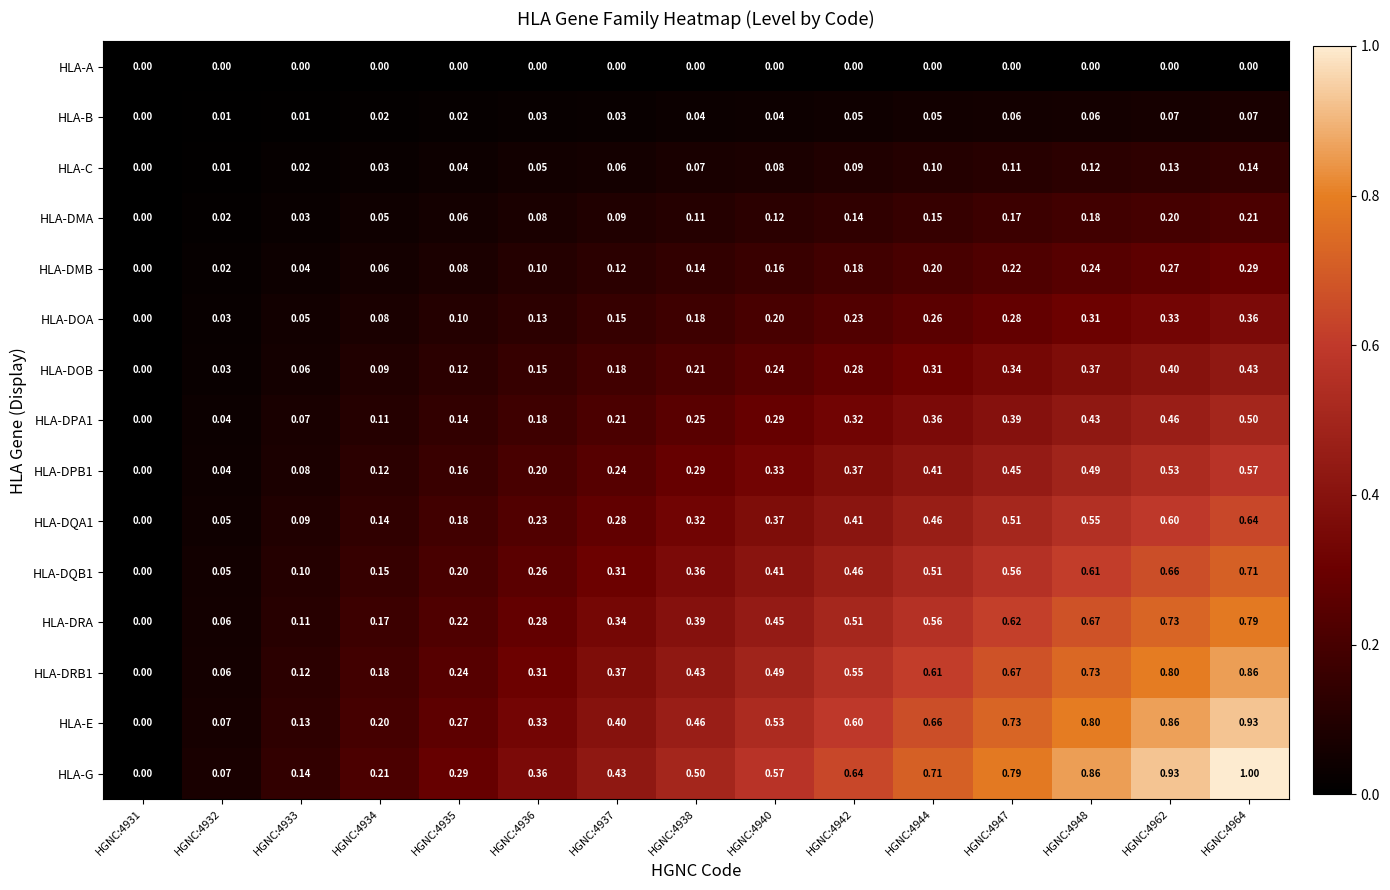

What is the greatest value displayed?

1.0